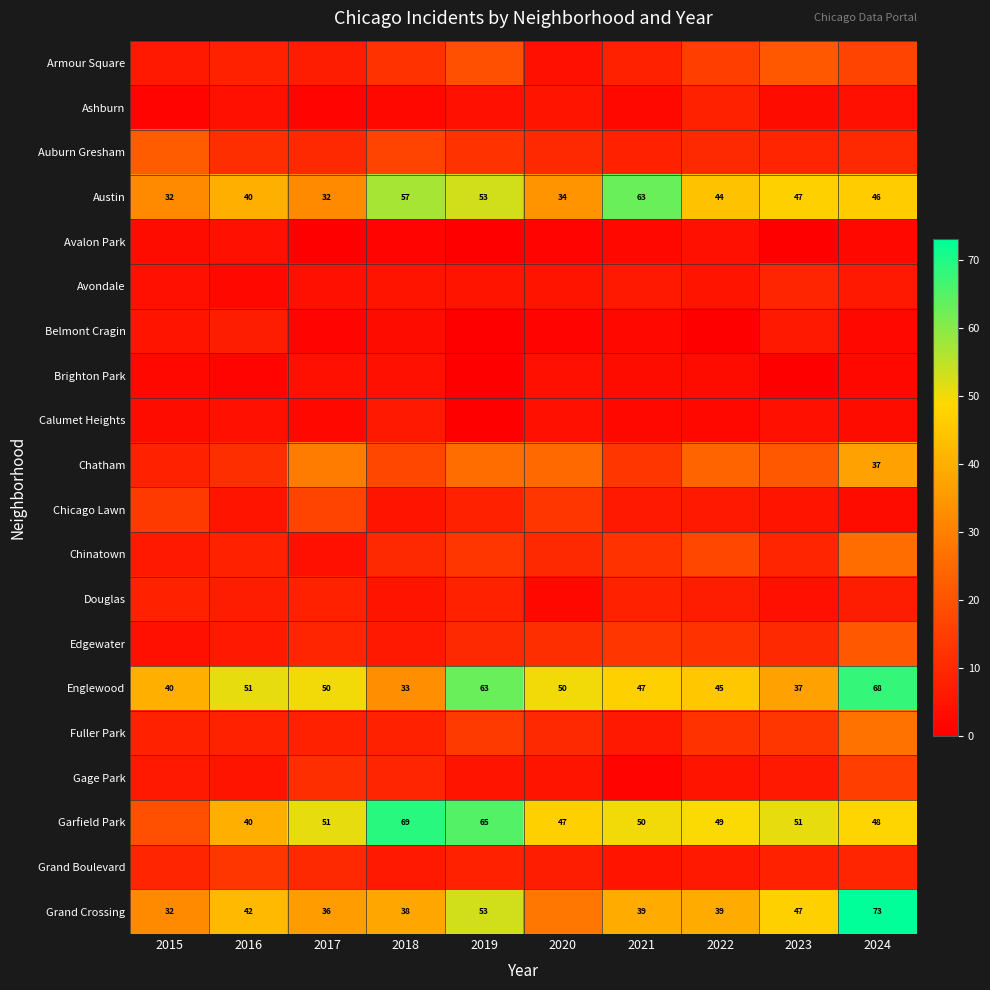

Read the Austin value at 2015, to the nearest 10.

30